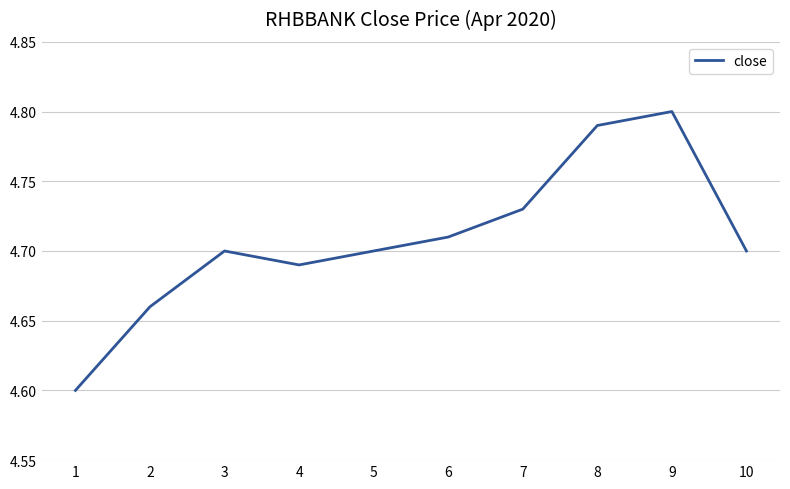

Between 8 and 1, which is larger?

8